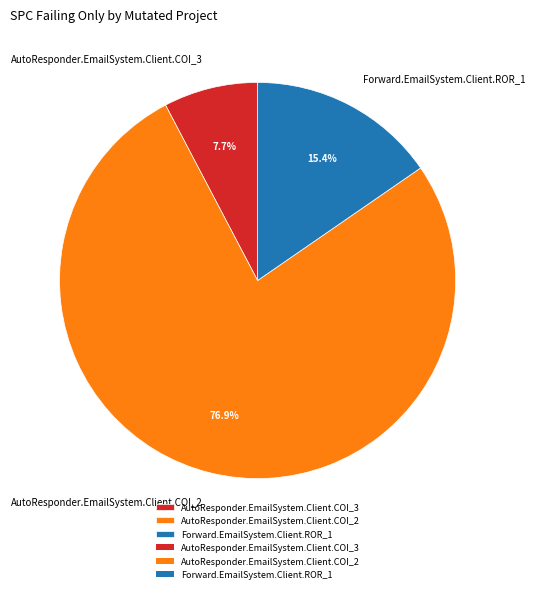

How many segments does this pie chart have?

3